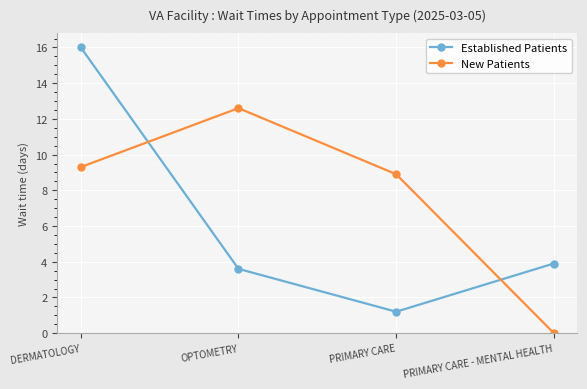

What value does the Established Patients series have at DERMATOLOGY?

16.0